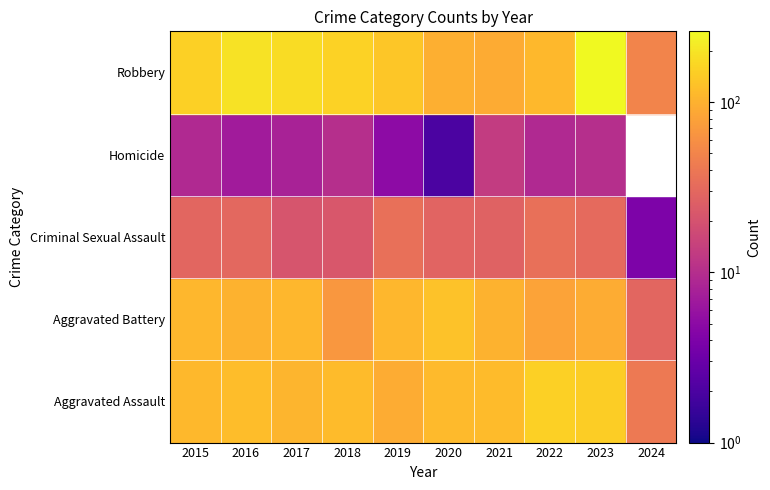

At how many categories does at least one series exceed 135?

6